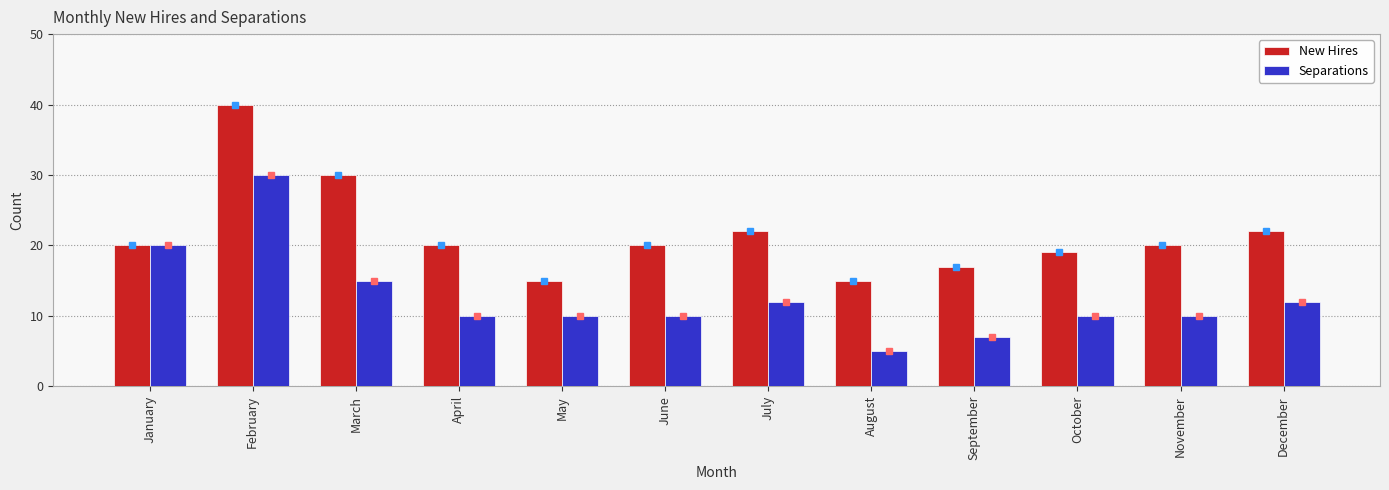

Rank the series at August from lowest to highest value.

Separations, New Hires